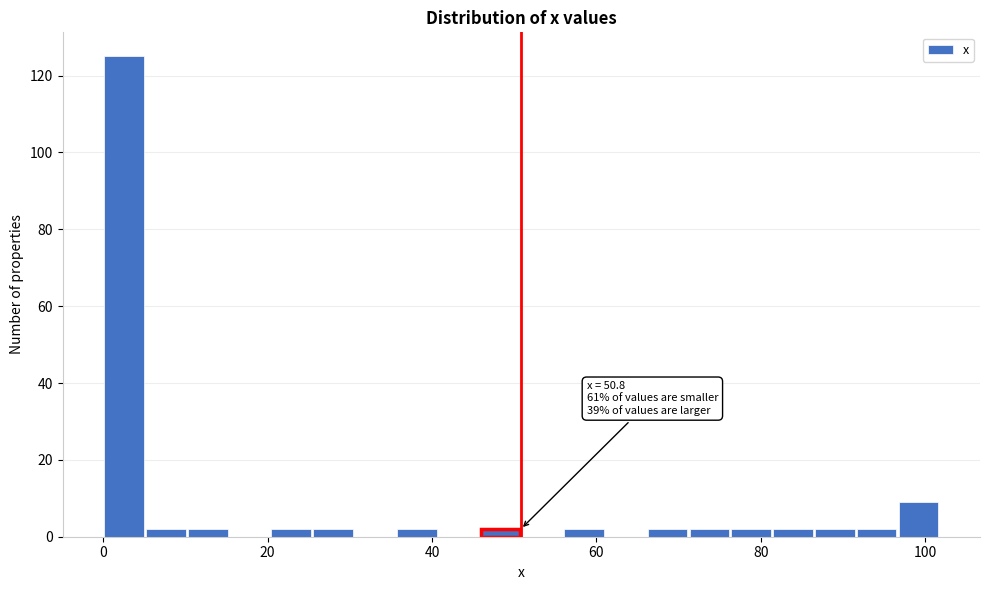

Around what value on the x-axis is the tallest bar? Give the approximate position of its centre, as read against the axis.

2